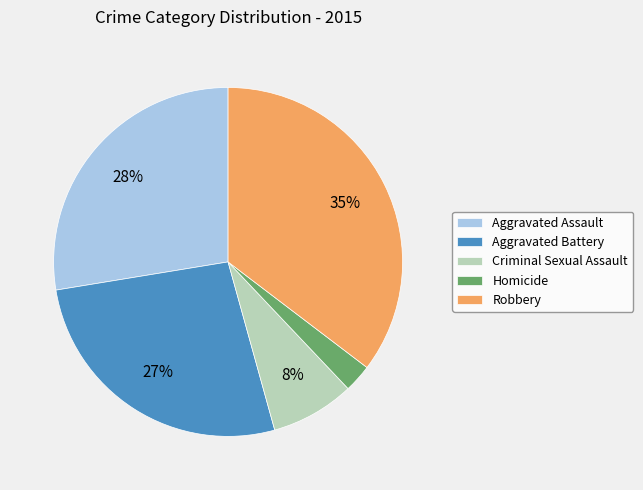

To the nearest percent, what is the difference between the Aggravated Battery and Criminal Sexual Assault slice percentages?

19%